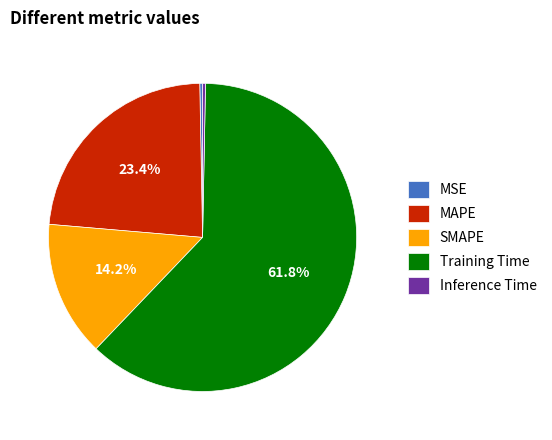

Combined, do MAPE and MSE account for over 50%?

No